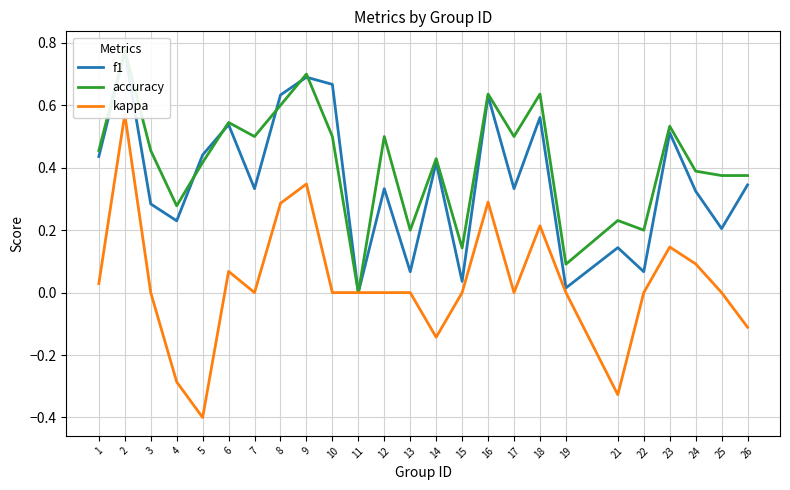

What is the value of the accuracy point at the 12th from the left?

0.5